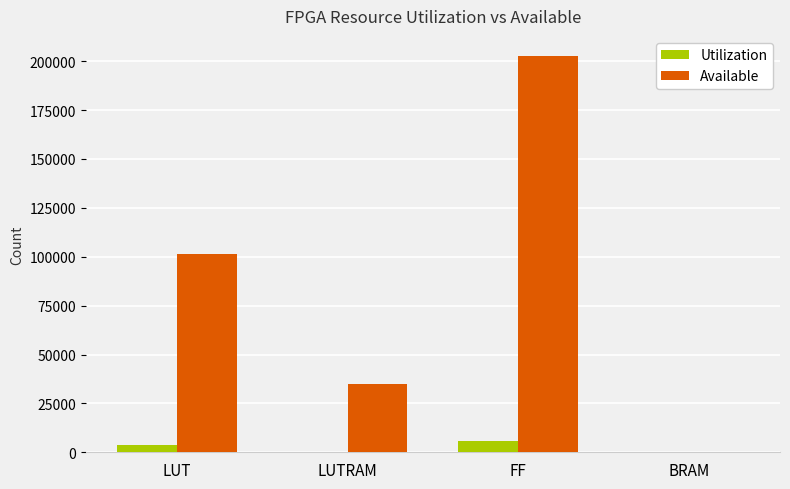

How many distinct data groups are displayed?

2